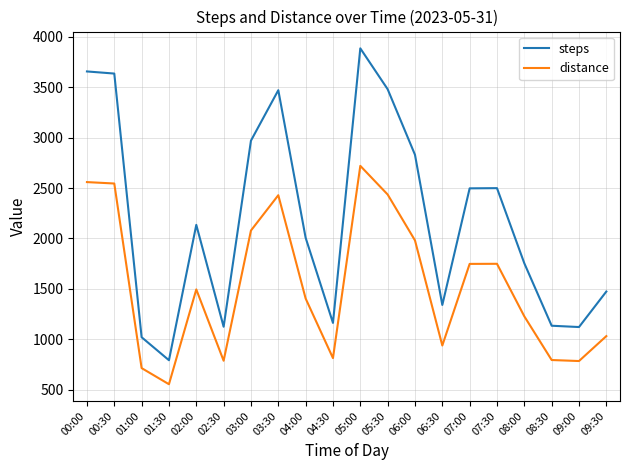

True or false: steps and distance intersect in this chart.

False